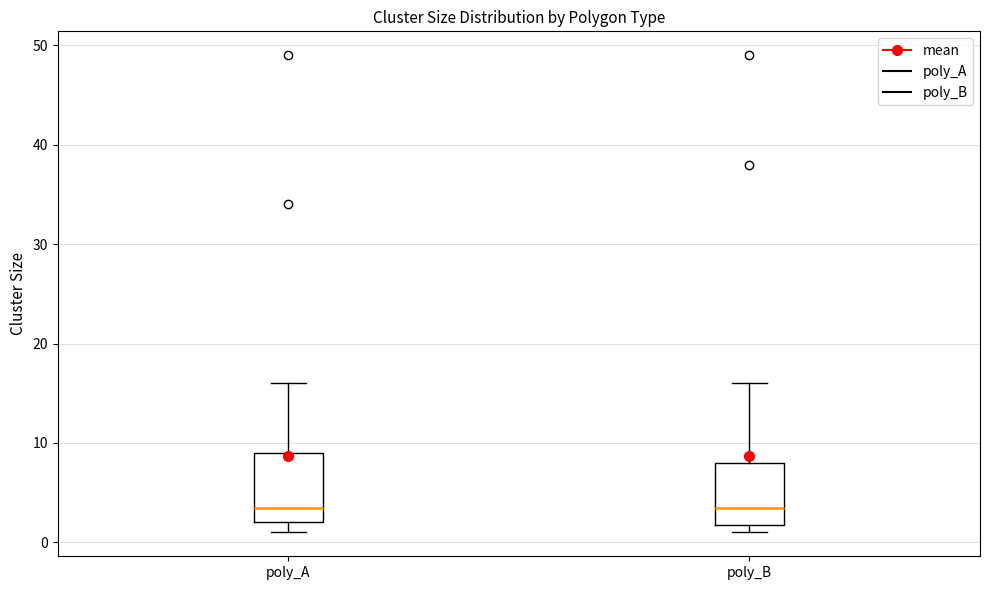

Where is the upper edge of the box for poly_B on the y-axis? The values are not printed on the chart, so give them approximately, as read against the axis.

8